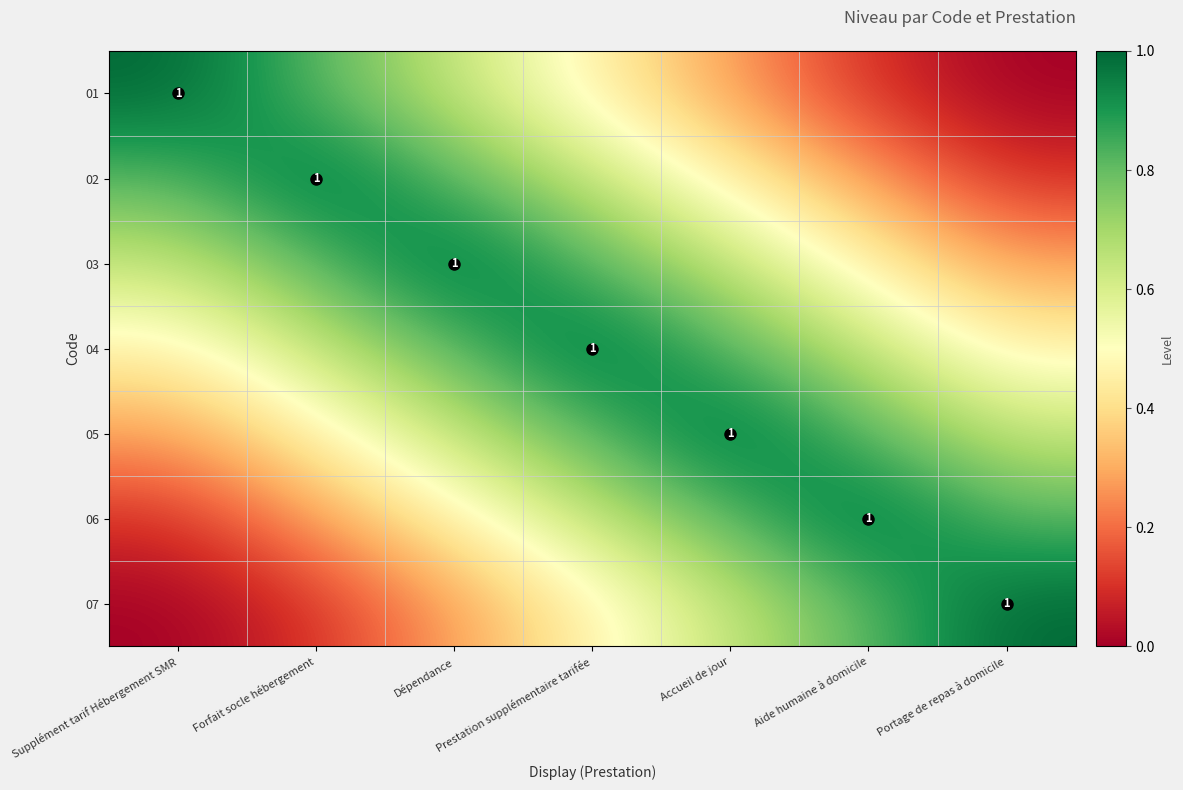

What is the sum of all 05 values?

4.7